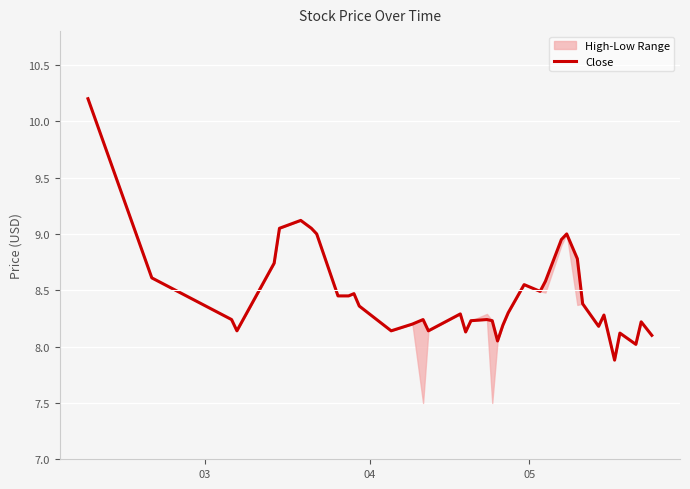

What is the difference between the second highest and second lowest values?

1.1